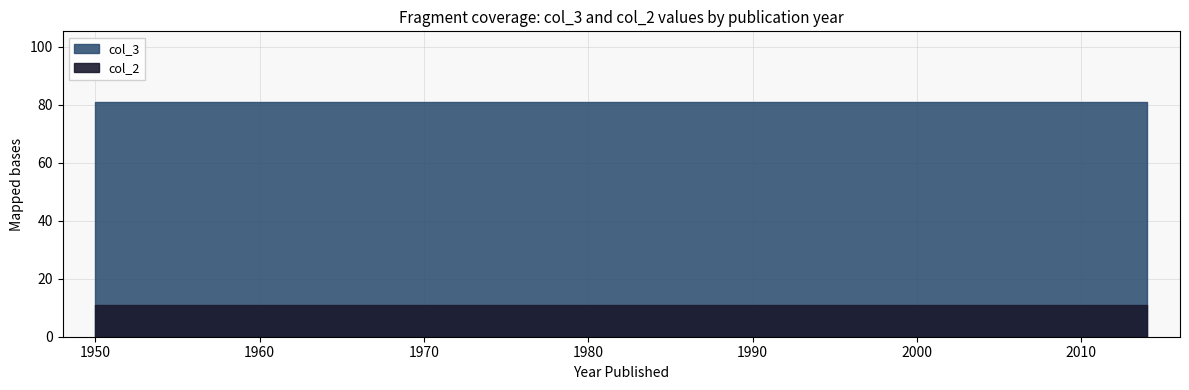

Reading left to right, what are all the values shown in this chart?

col_3: 81	81	81	81	81	81
col_2: 11	11	11	11	11	11